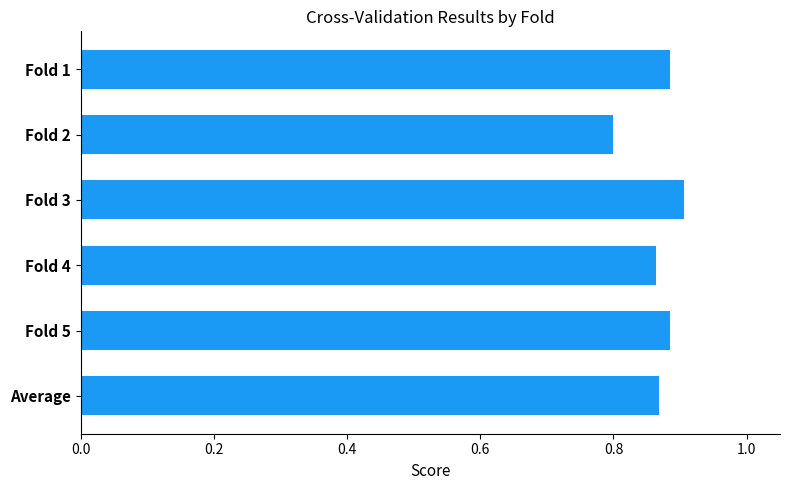

What position from the bottom is Average?

1